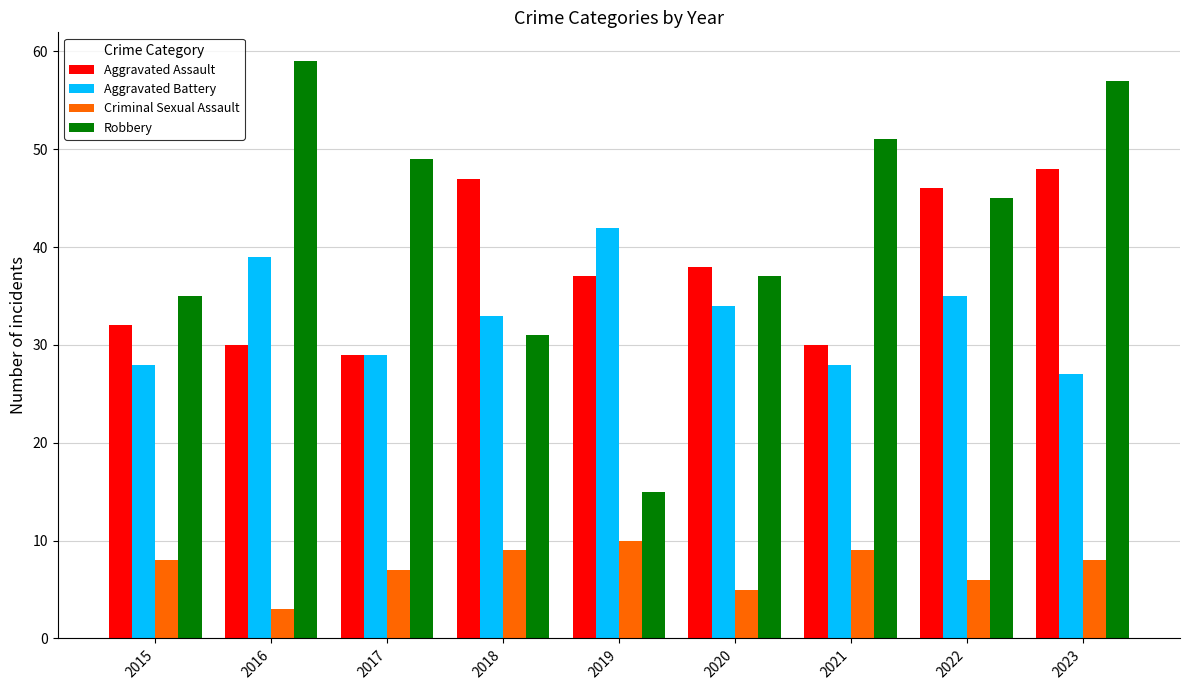

Reading left to right, what are all the values shown in this chart?

Aggravated Assault: 32	30	29	47	37	38	30	46	48
Aggravated Battery: 28	39	29	33	42	34	28	35	27
Criminal Sexual Assault: 8	3	7	9	10	5	9	6	8
Robbery: 35	59	49	31	15	37	51	45	57